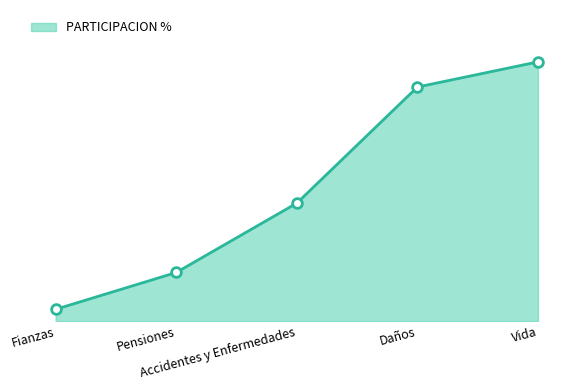

Reading left to right, transcribe all the data shown in this chart.

1.8	7.2	17.6	34.8	38.6